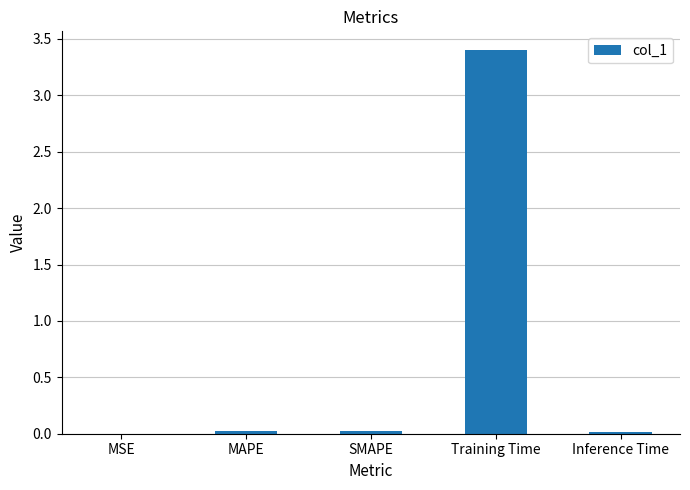

What is the sum of all values?

3.5